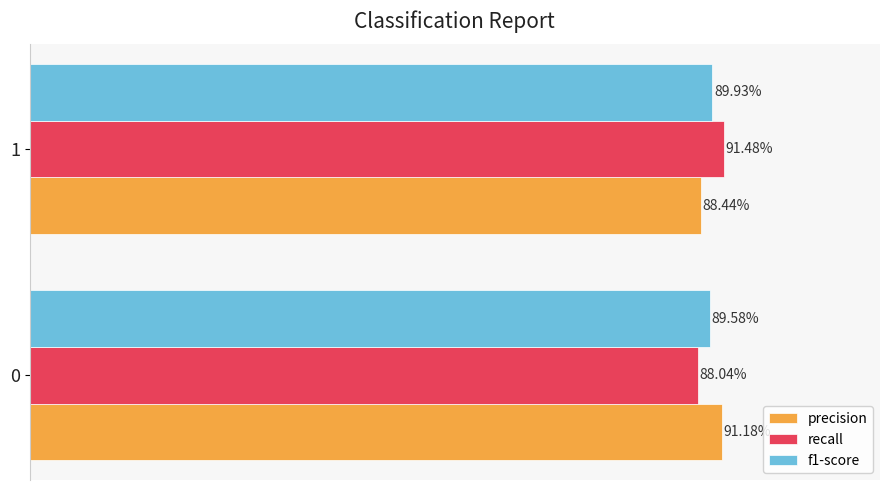

What are all the series names shown in the legend?

precision, recall, f1-score